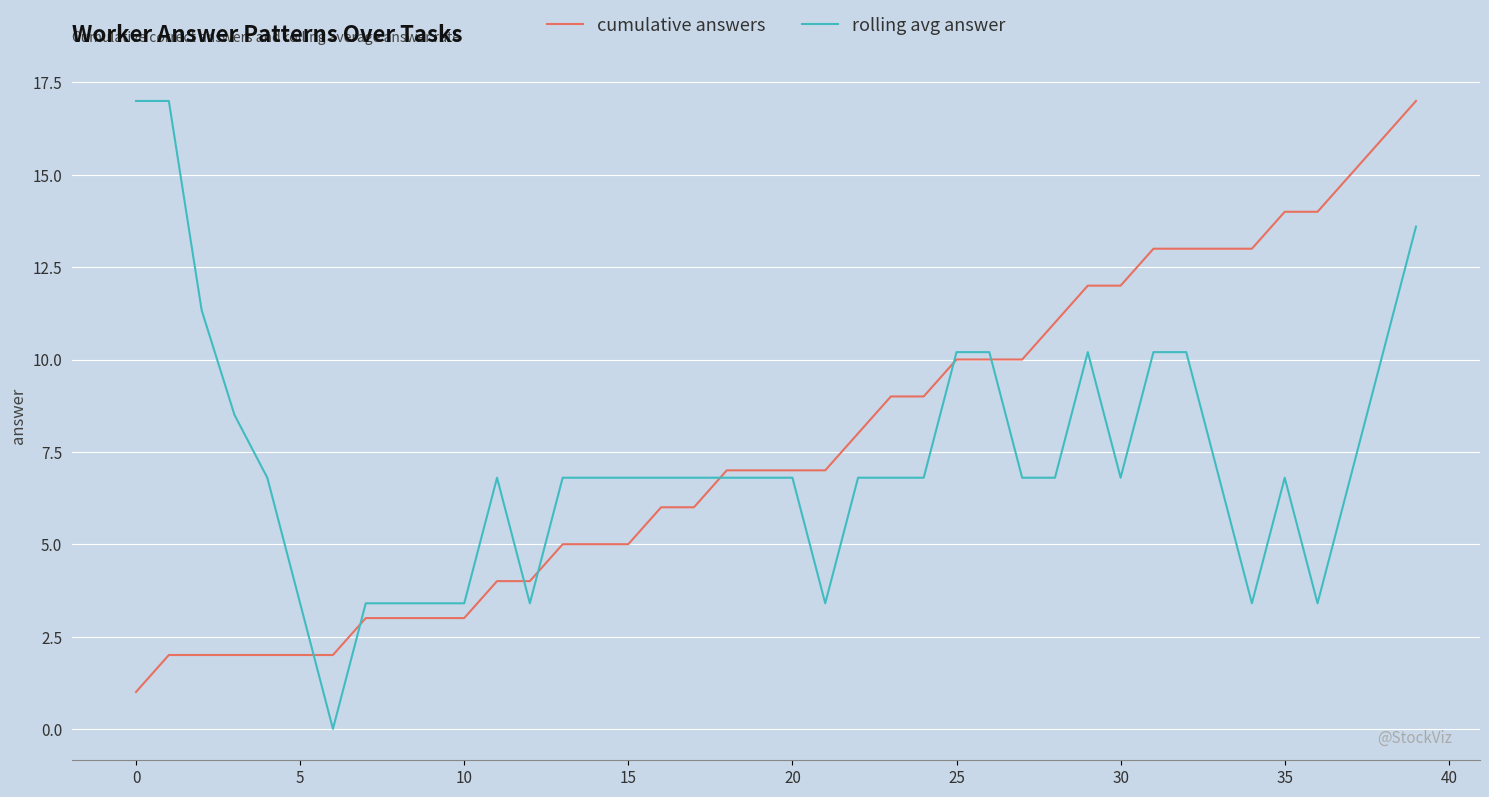

True or false: rolling avg answer has more than 2 interior local peaks.

True